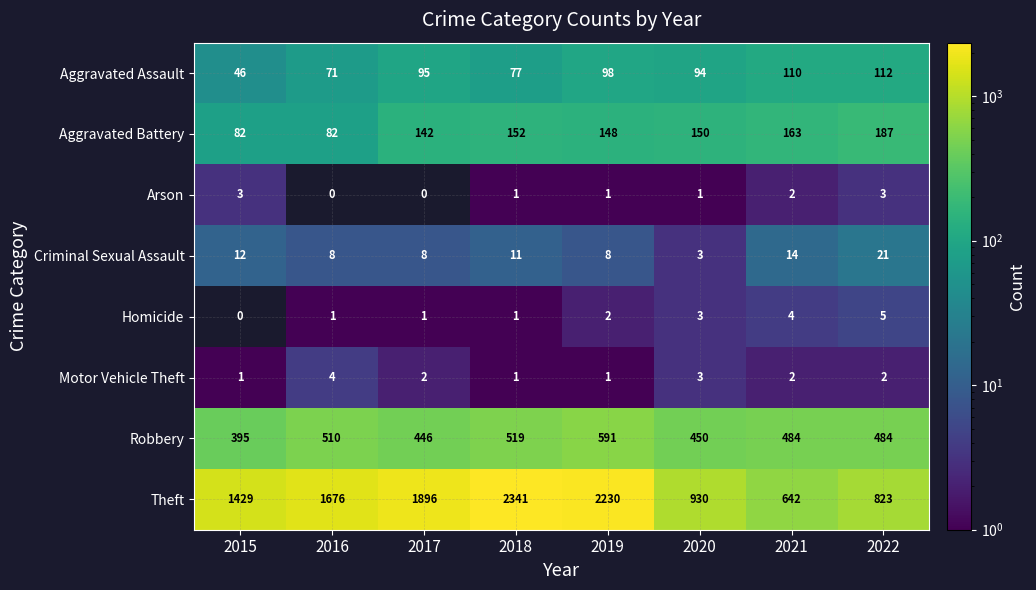

Rank the series by their maximum value, from highest to lowest.

Theft, Robbery, Aggravated Battery, Aggravated Assault, Criminal Sexual Assault, Homicide, Motor Vehicle Theft, Arson